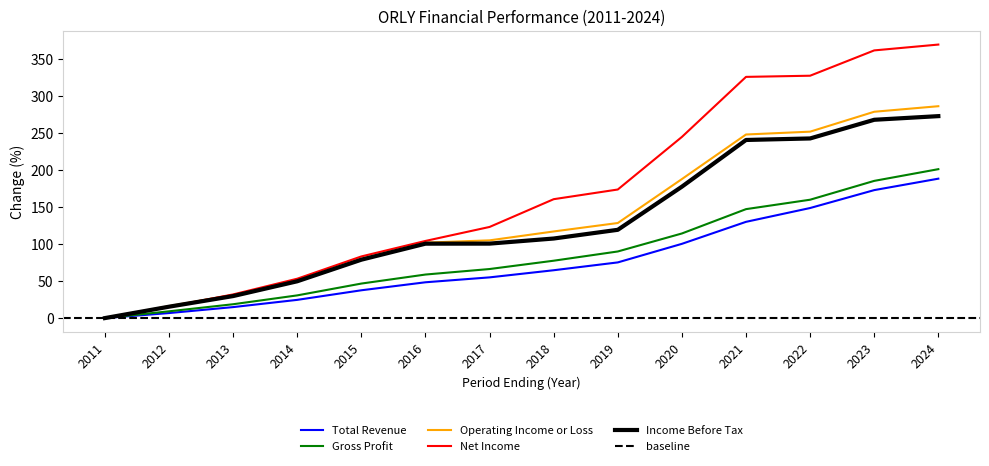

The value of Operating Income or Loss at 2019 is 198.6. True or false?

False